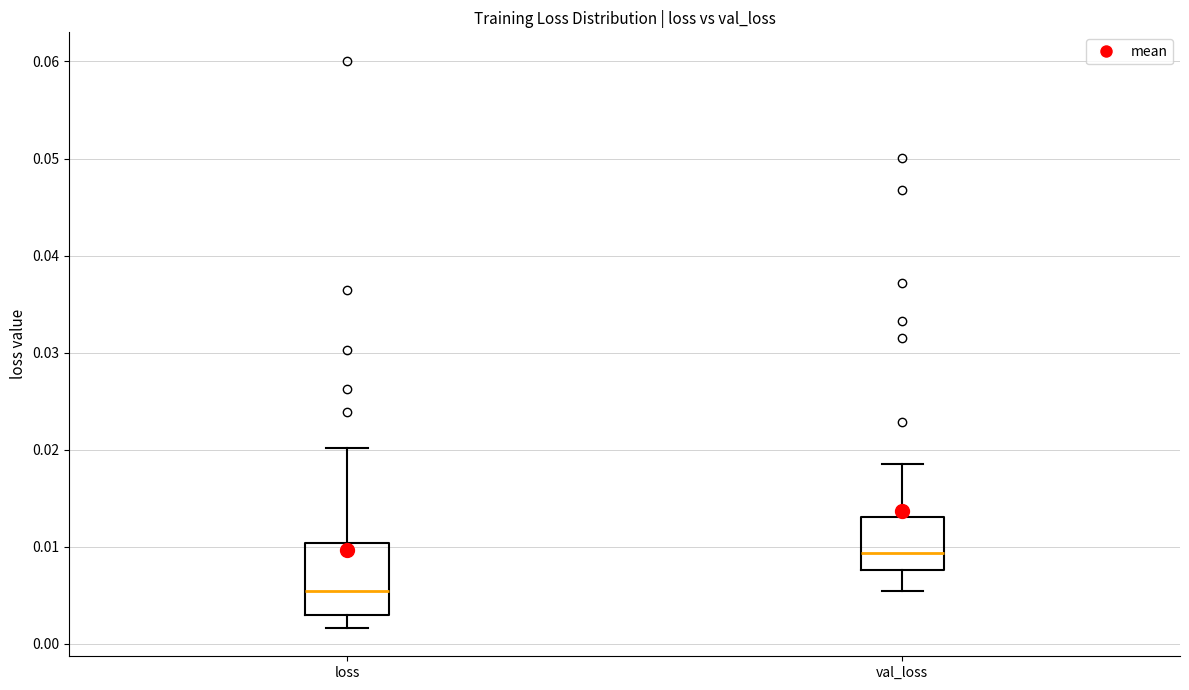

Where does the lower whisker of the box for val_loss end on the y-axis? The values are not printed on the chart, so give them approximately, as read against the axis.

0.005